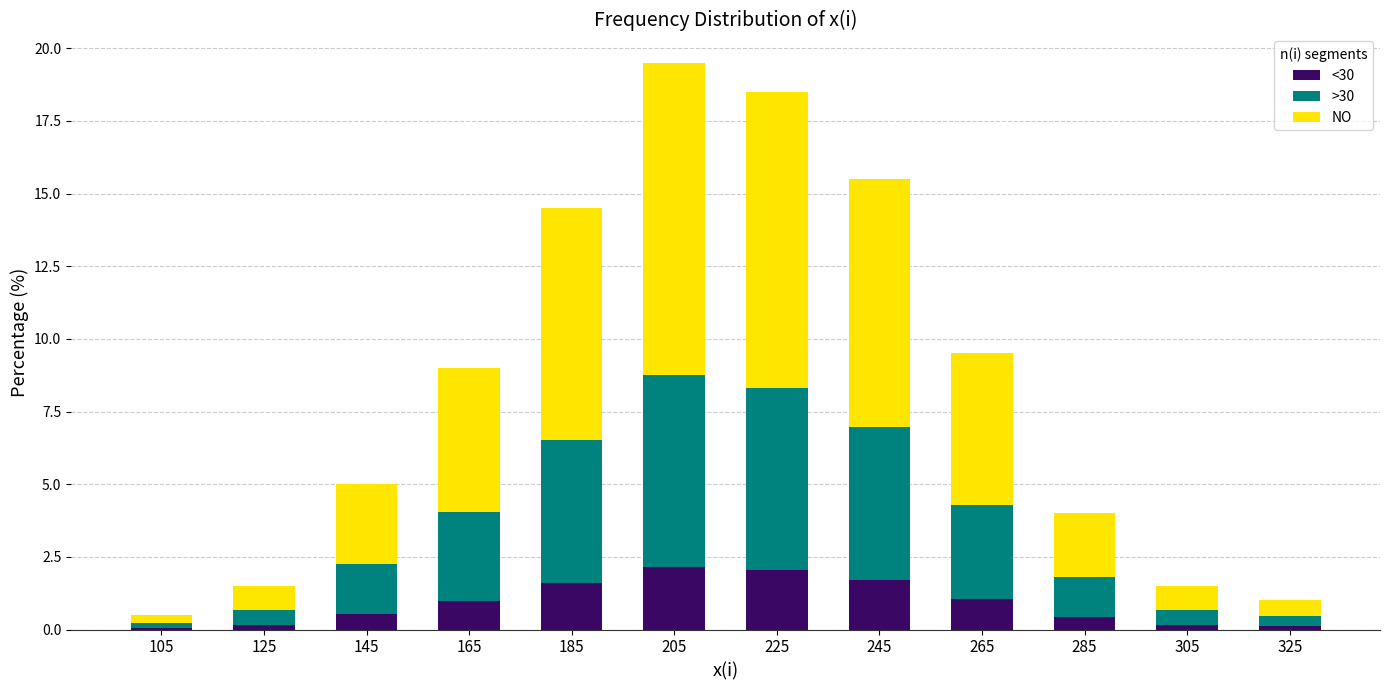

What is the total value across all series at 265?

9.5